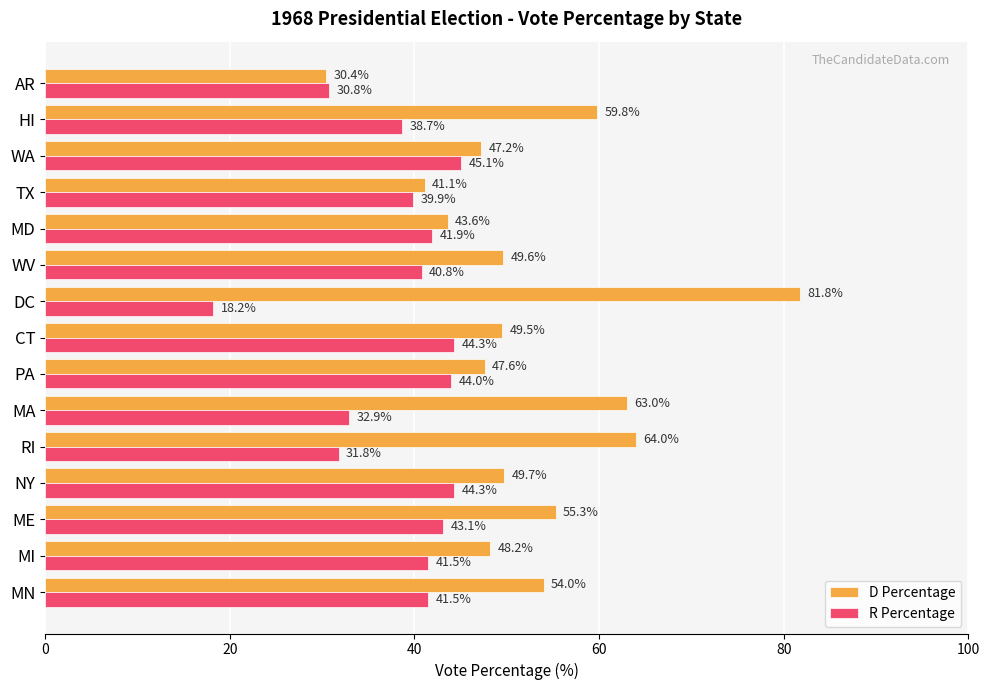

How many series are shown in this chart?

2